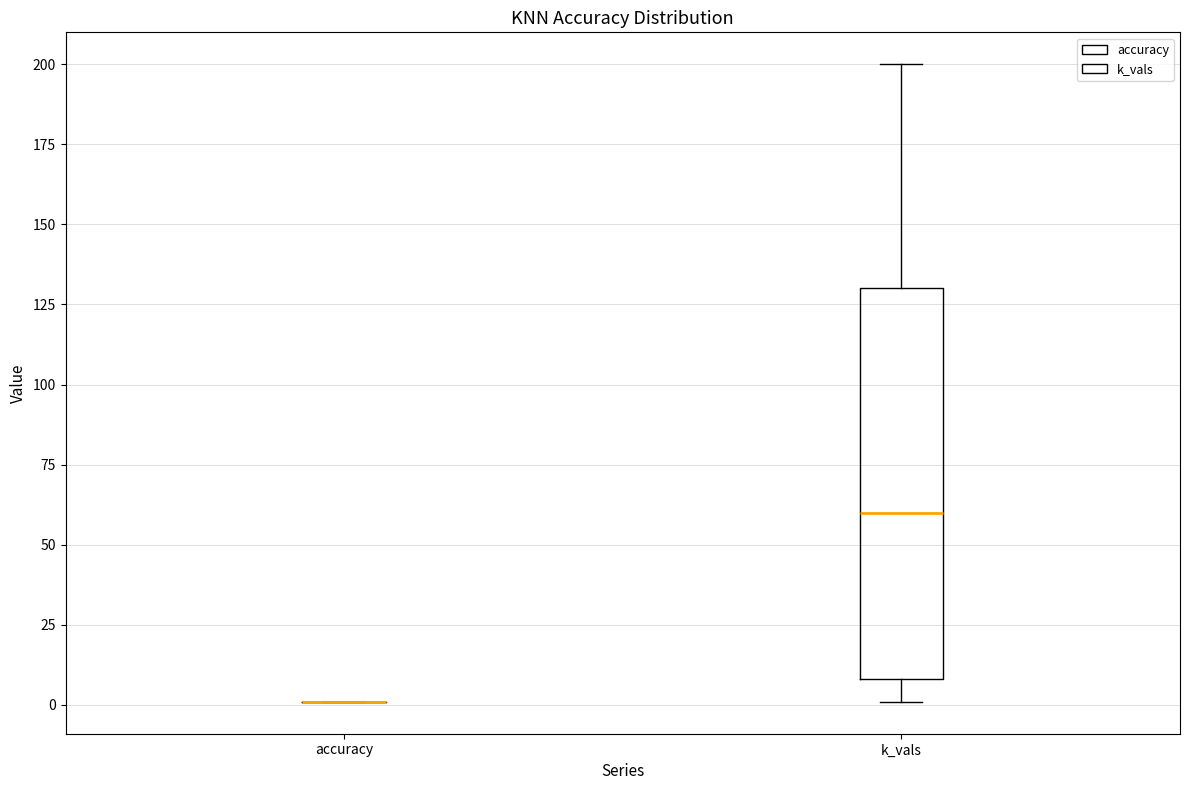

Reading left to right, transcribe this box plot: for each box, give where its median line is, the range the box spans, and where its two whiskers end, as read against the y-axis. The values are not printed on the chart, so give them approximately, as read against the axis.

accuracy: box collapsed to a line at 0, whiskers 0 to 0
k_vals: median 60, box 10 to 130, whiskers 0 to 200